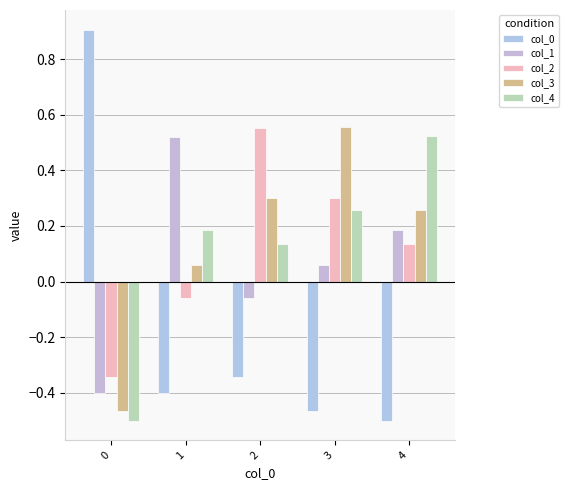

Which category has the highest value in the col_4 series?

4